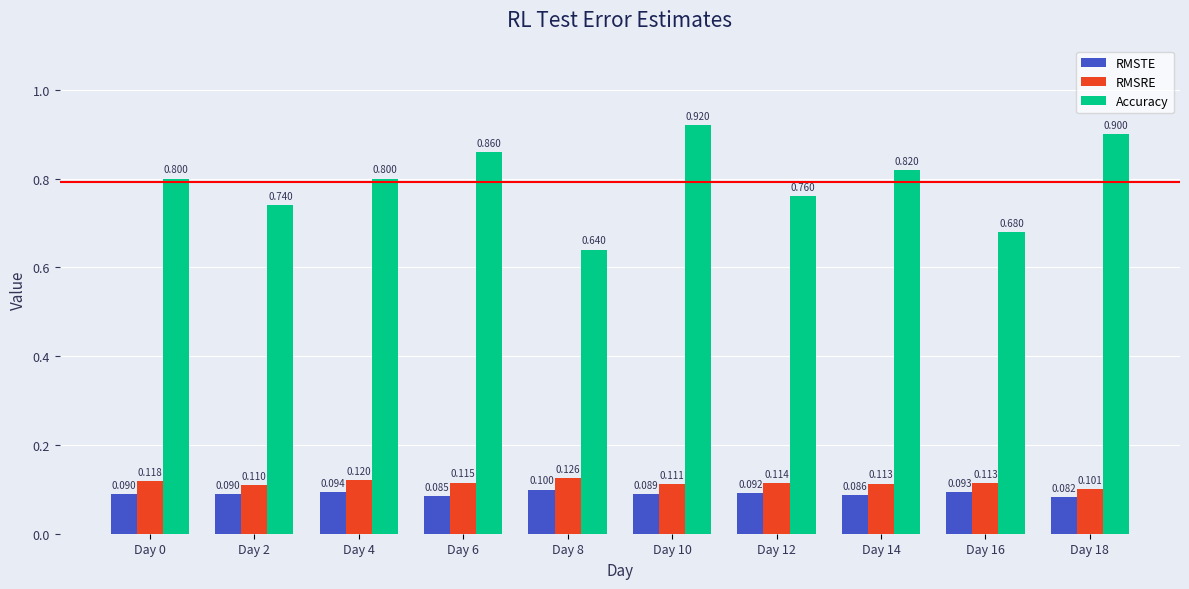

Which series has the largest total across all categories?

Accuracy